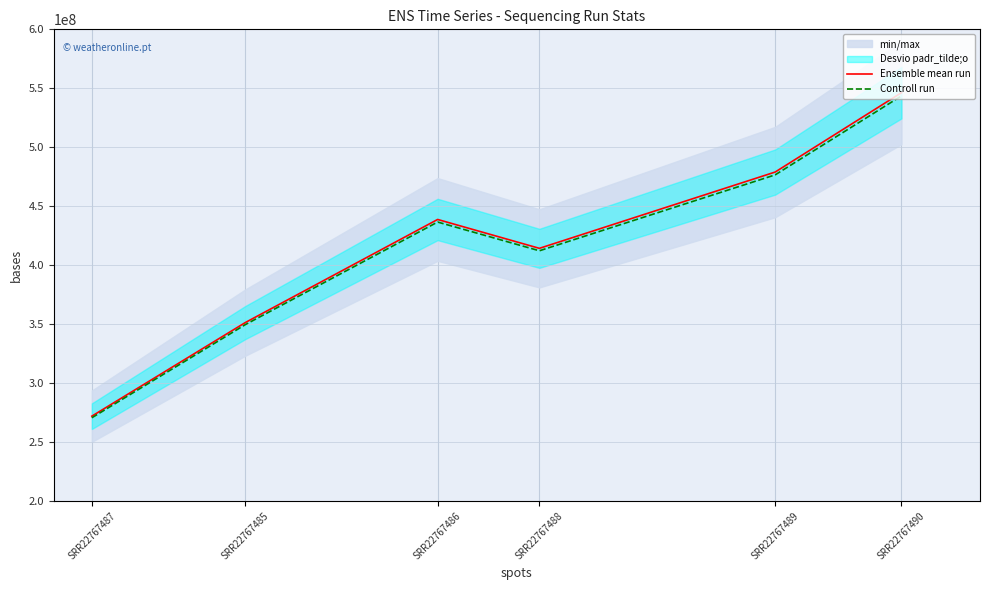

List the series in order of their overall mean, highest first.

Ensemble mean run, Controll run